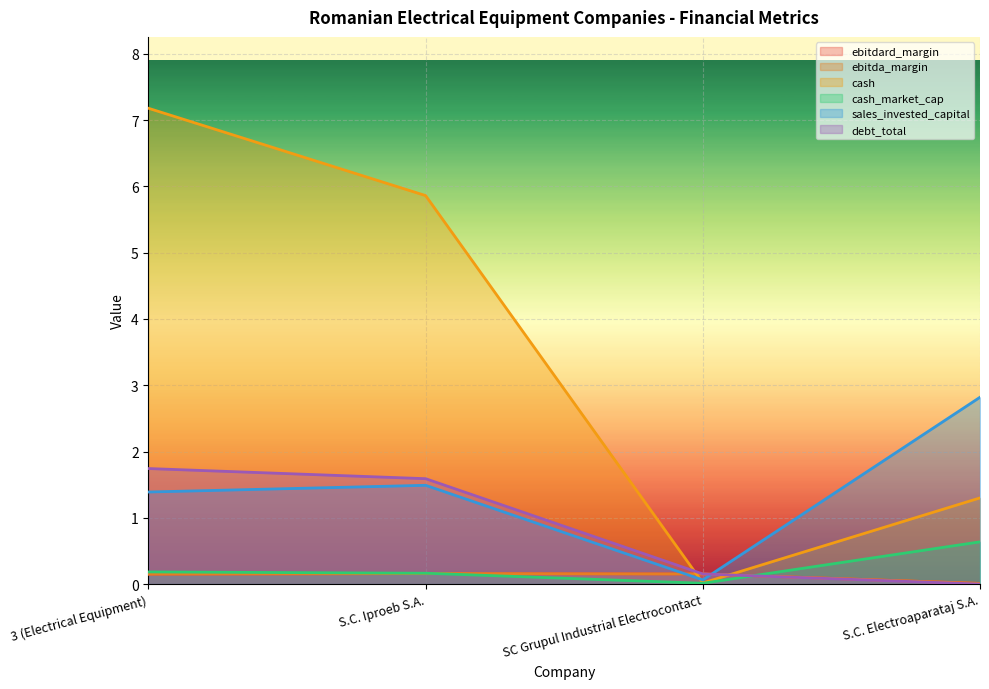

Which series ends up on top after the final intersection of cash_market_cap and debt_total?

cash_market_cap